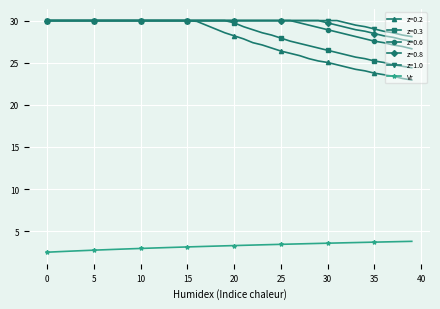

What is the value of the z=0.3 point at the 22nd from the left?

29.3